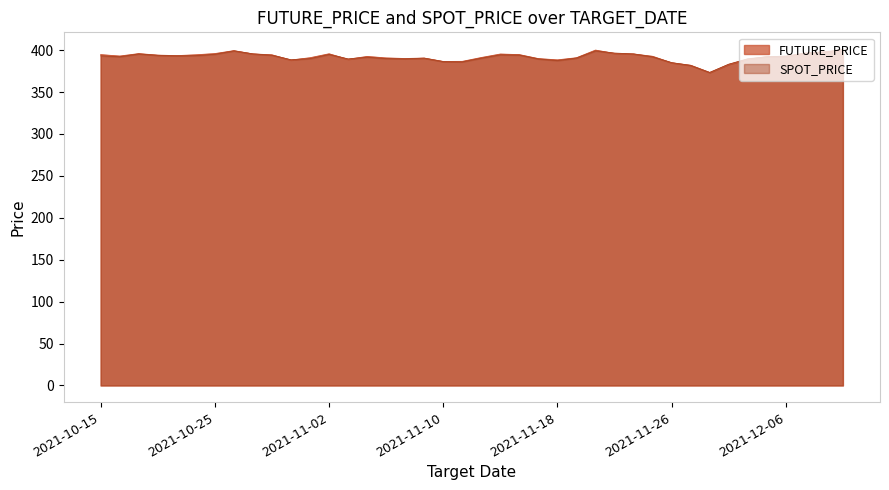

List the series in order of their peak value, lowest first.

FUTURE_PRICE, SPOT_PRICE